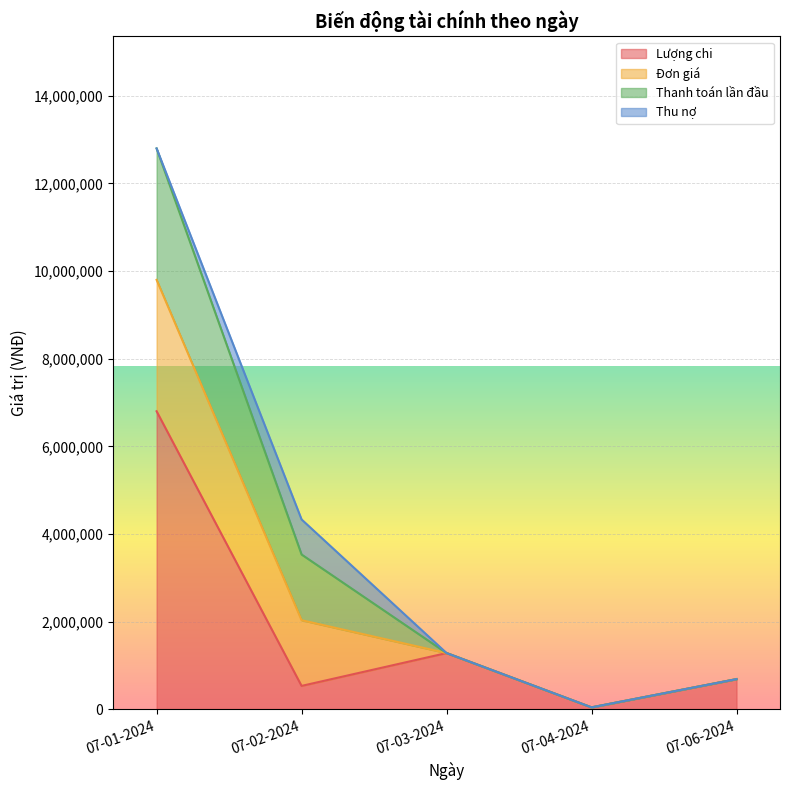

What is the spread (max minus min) of values at 07-02-2024?

970000